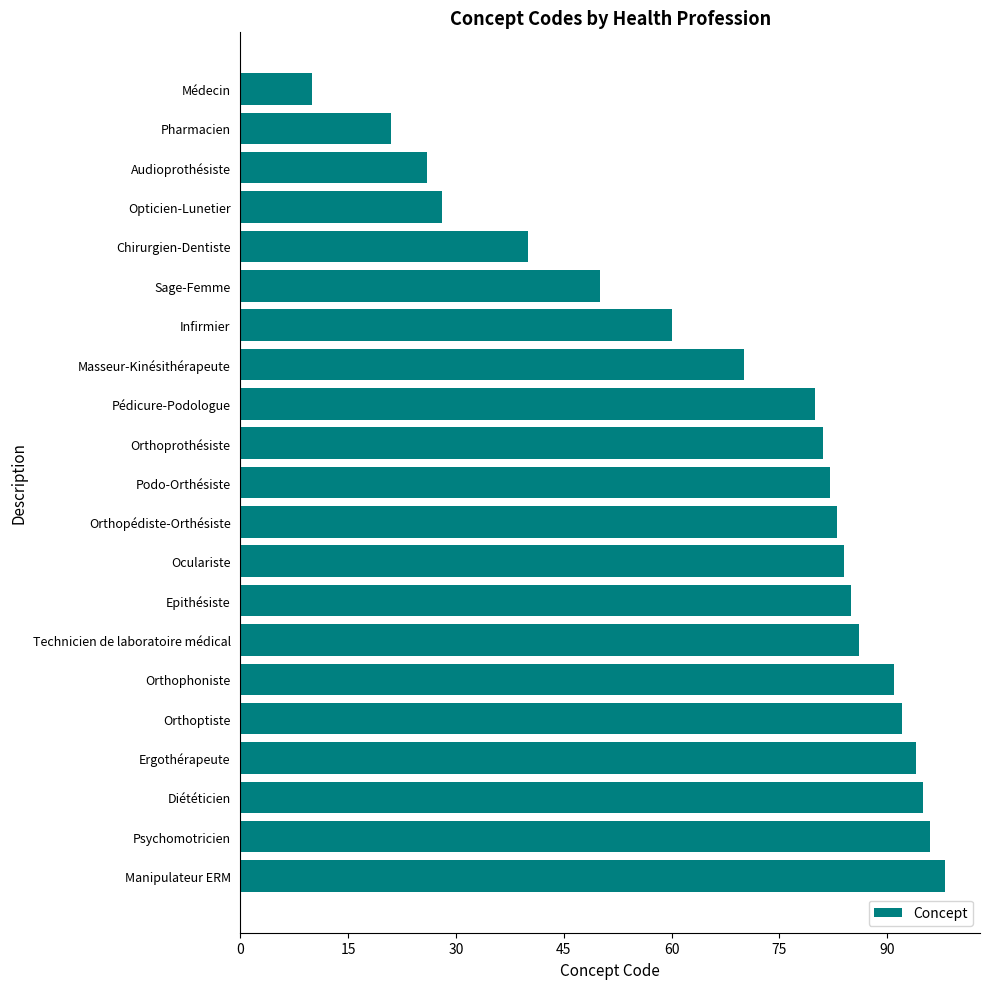

Is it true that the value at Orthoptiste is 92?

True